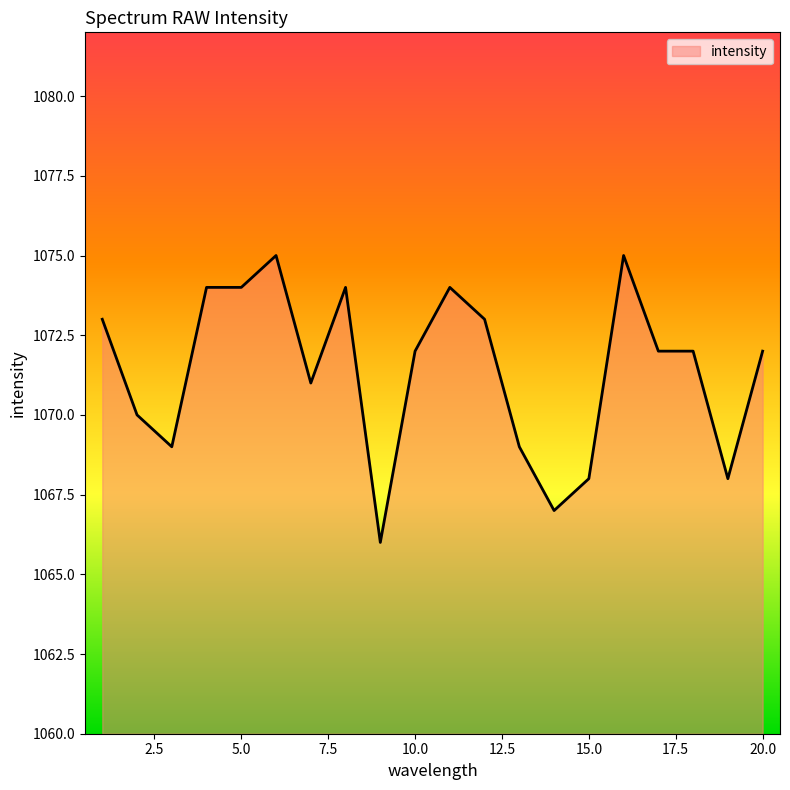

What is the maximum value shown in the chart?

1075